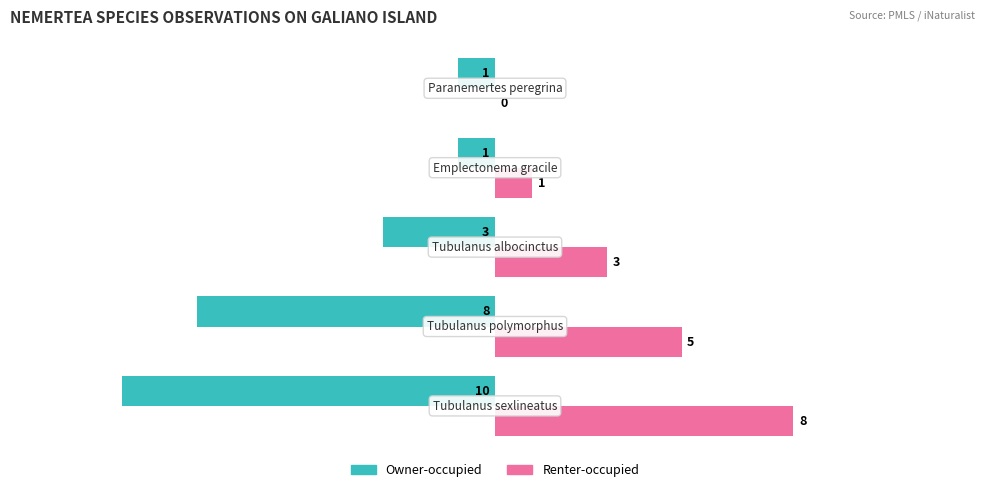

Which series has the largest total across all categories?

Renter-occupied